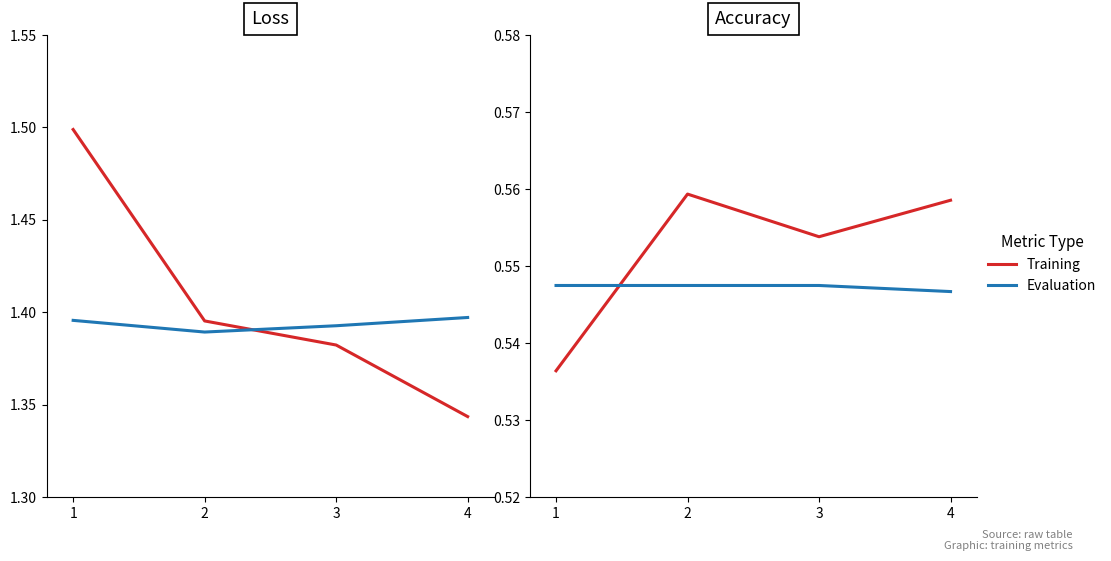

At which label does Training Loss reach its minimum?

4